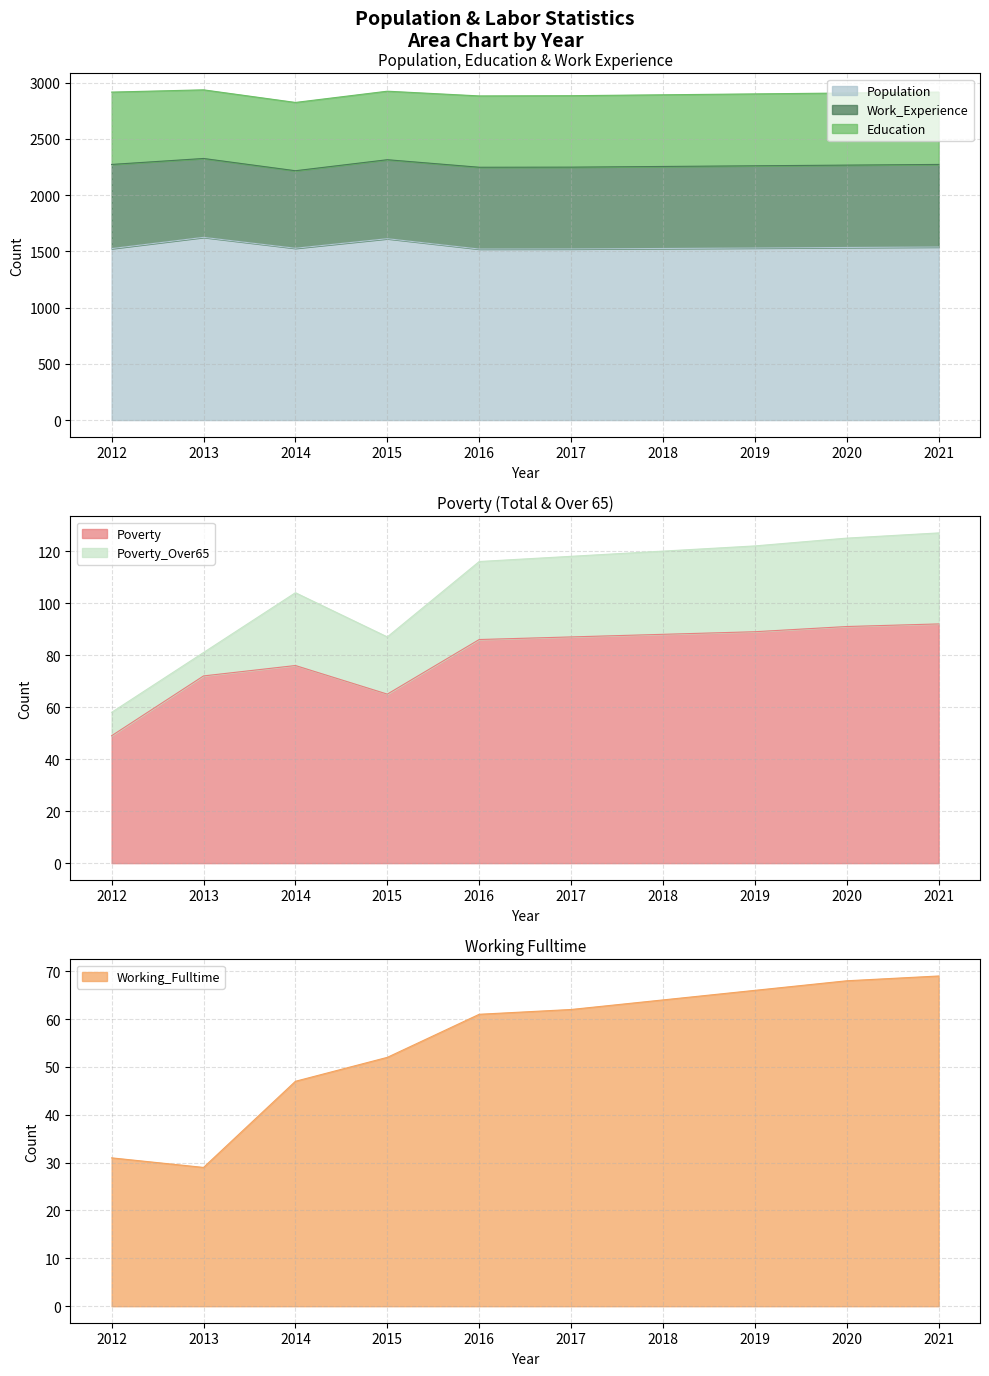

How many data points does each series have?

10